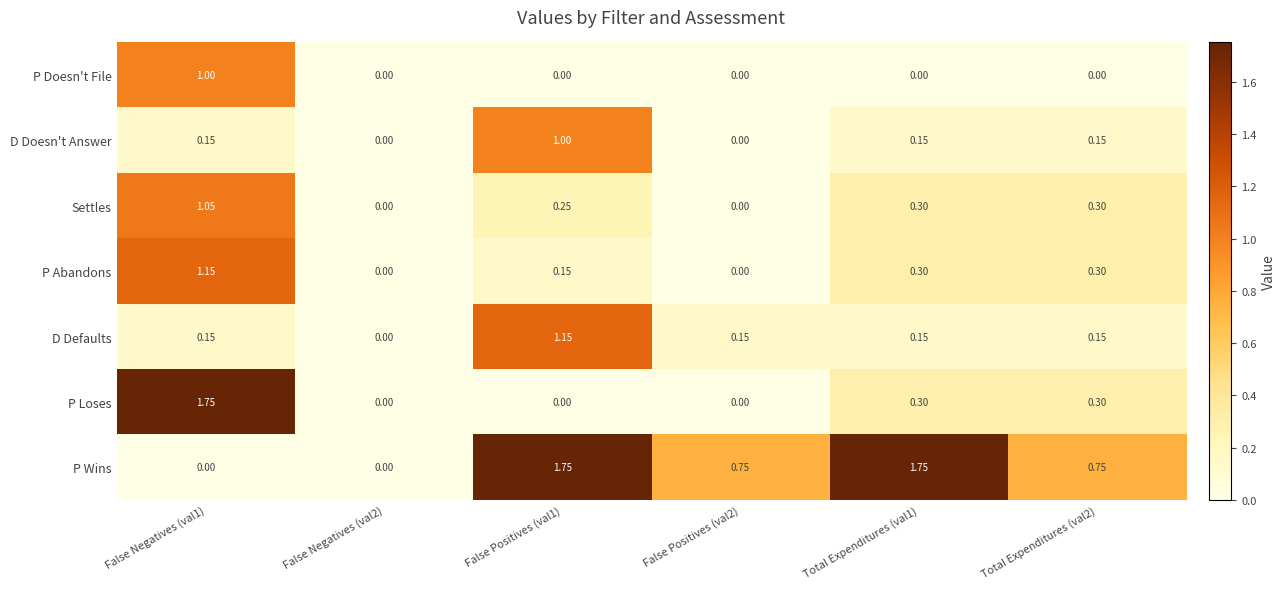

Which series changed the most between False Negatives (val2) and False Positives (val2)?

P Wins